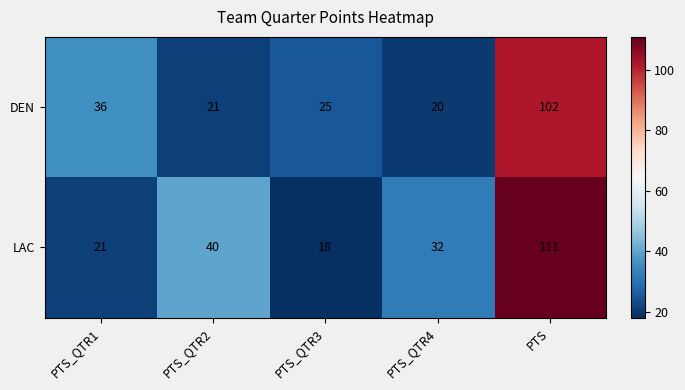

How many data points in LAC are less than 32?

2